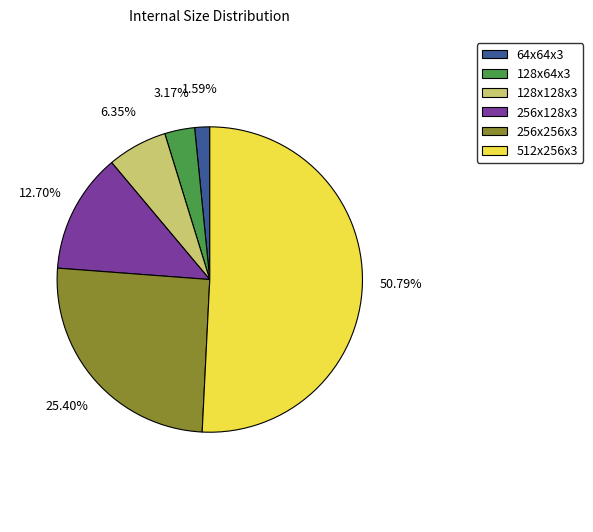

Which slice represents more than half of the pie?

512x256x3